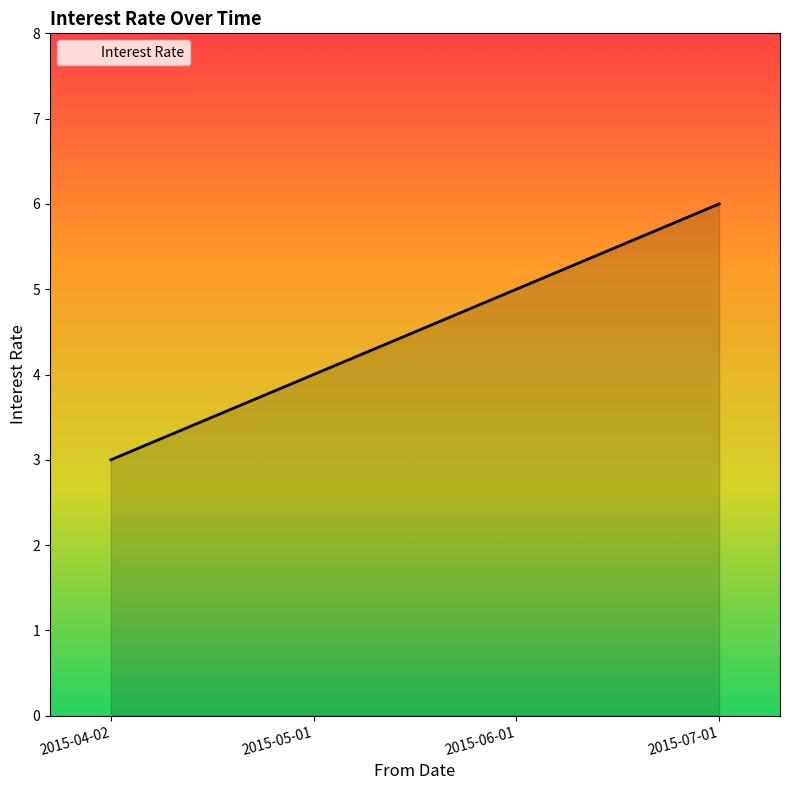

How many lines are shown in the chart?

1